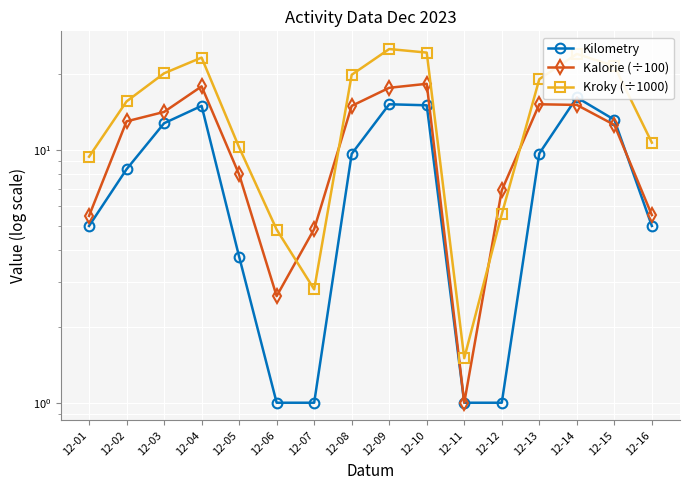

How many lines are shown in the chart?

3